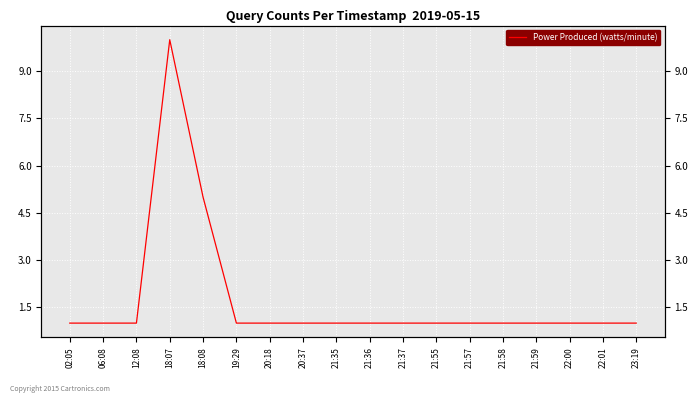

How many interior local peaks (higher than both neighbors) does the data have?

1